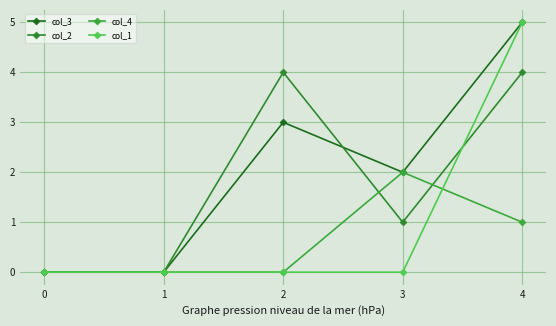

At which category does col_2 reach its first local valley?

3